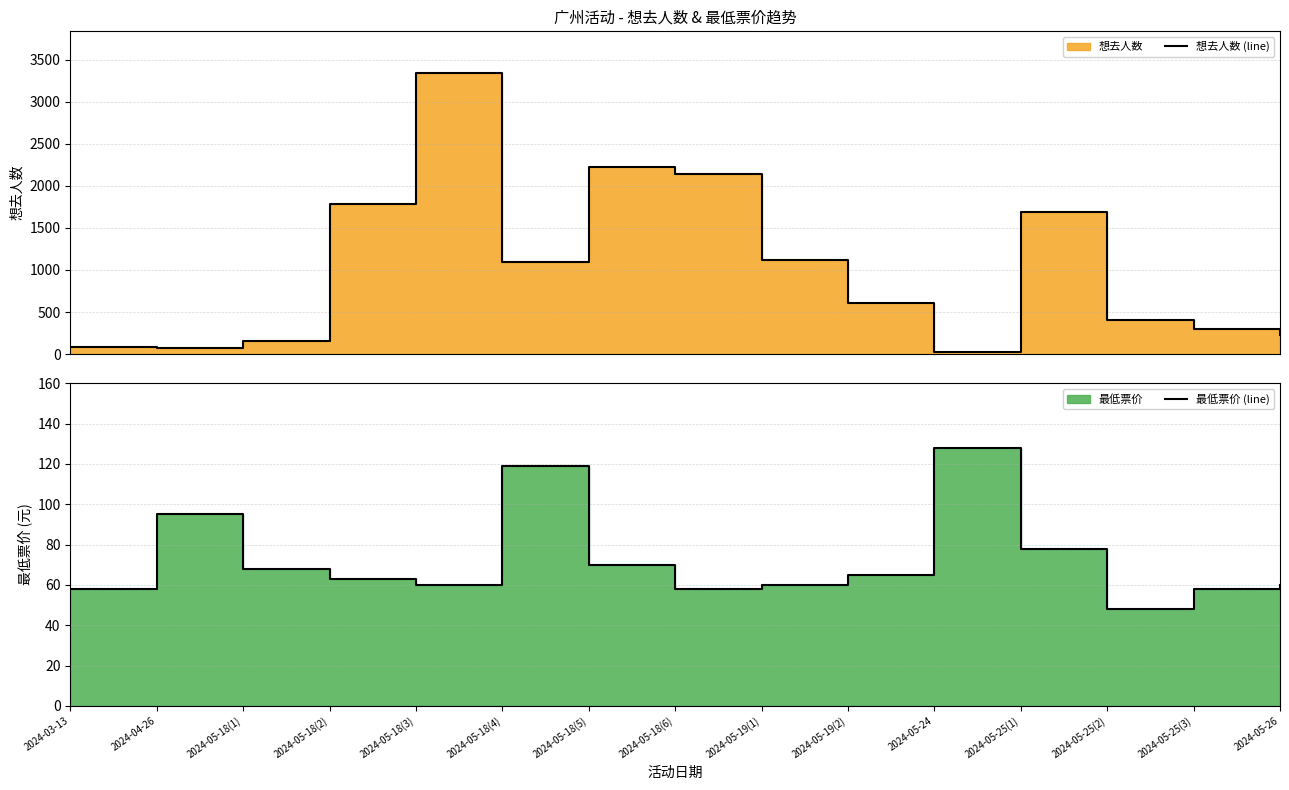

Rank the series by their average value, from highest to lowest.

想去人数 (line), 最低票价 (line)